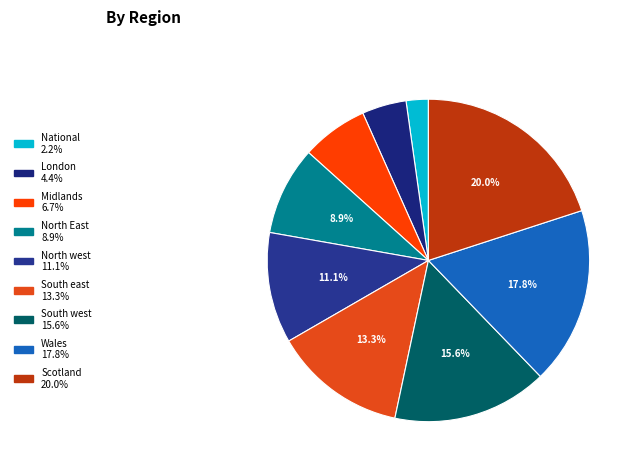

Which category has the biggest portion of the pie?

Scotland